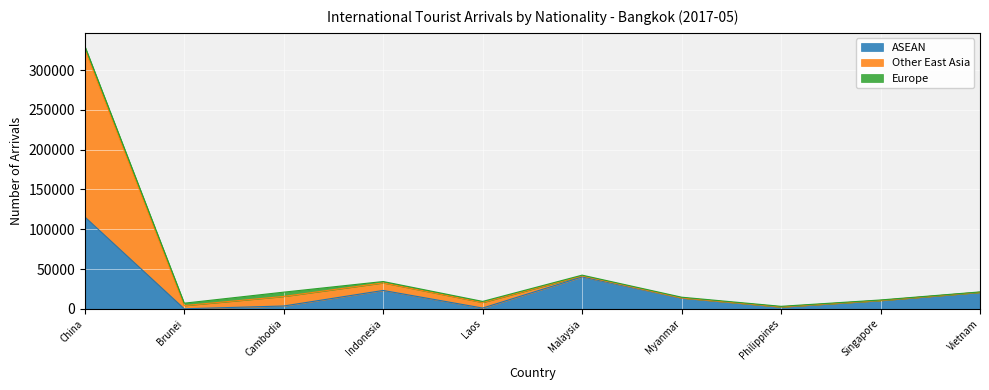

What is the spread (max minus min) of values at Cambodia?

17400